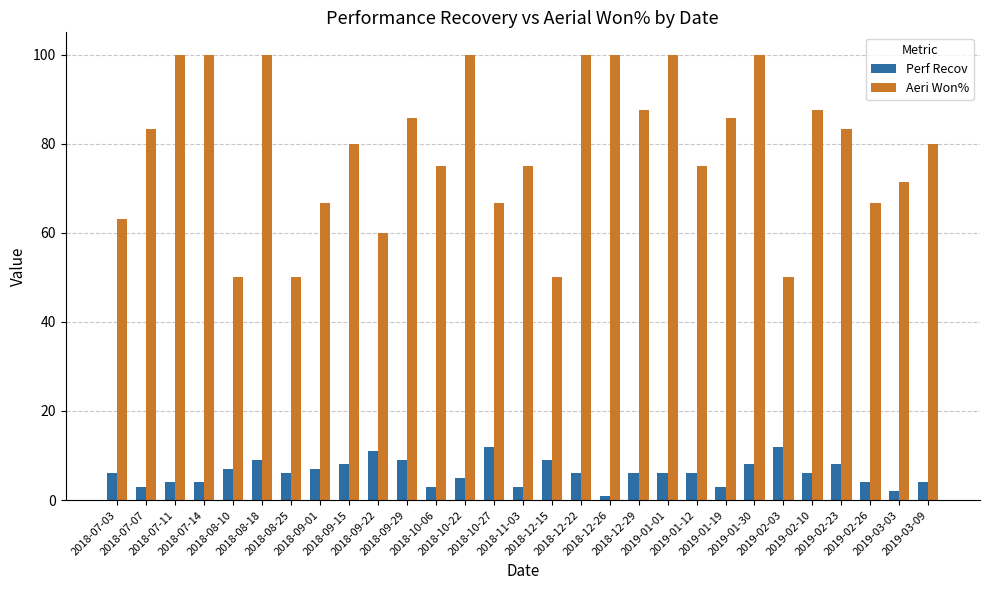

At how many categories does at least one series exceed 98?

8